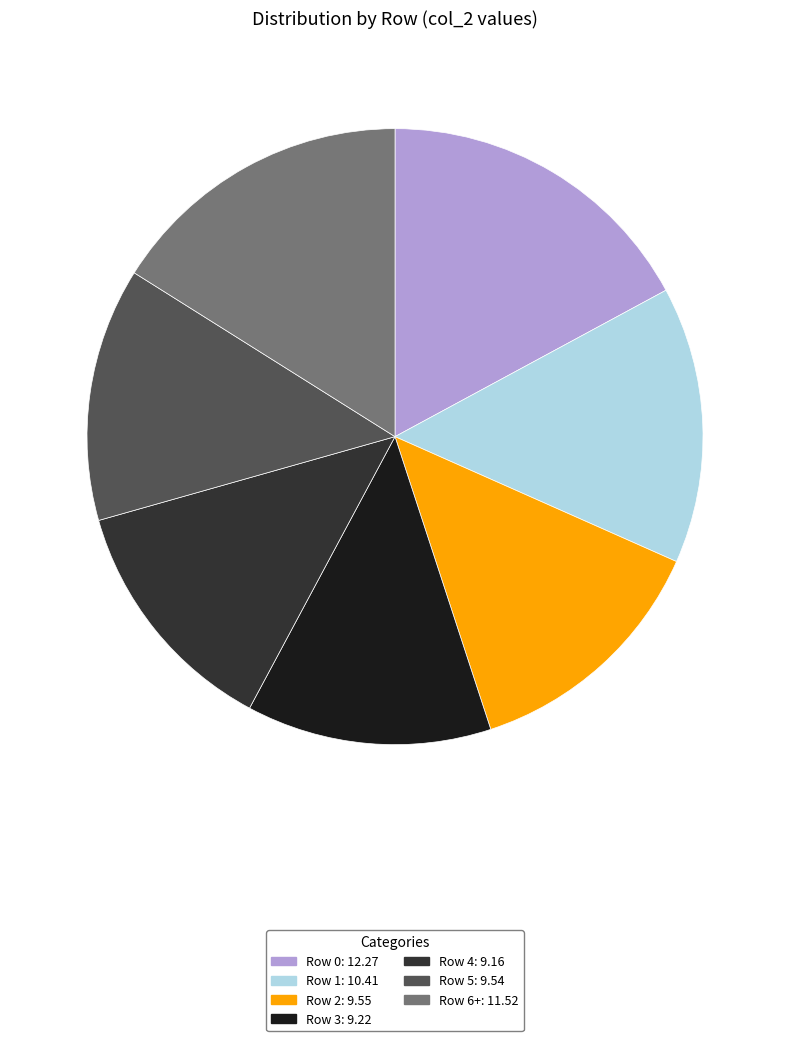

Does any single category account for the majority?

No